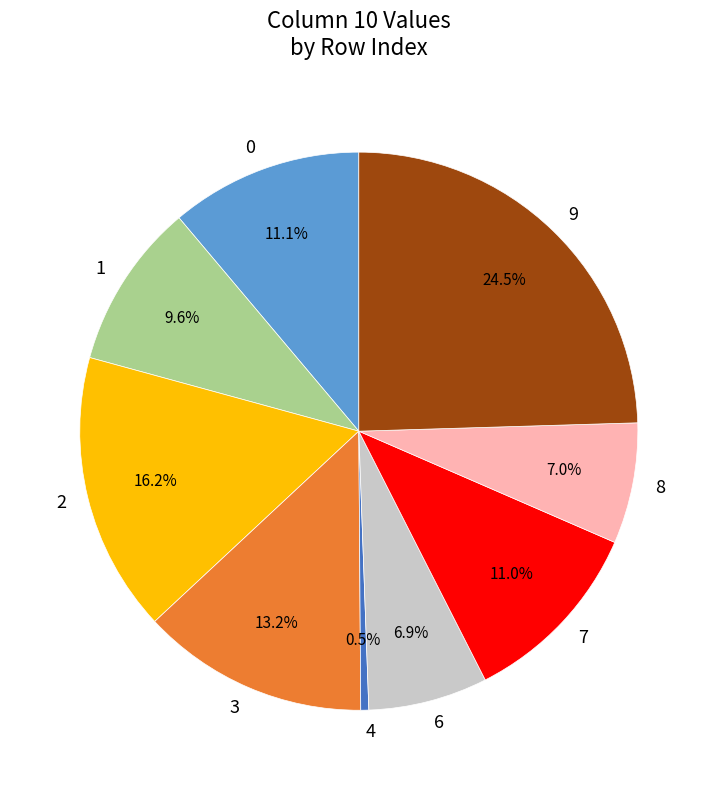

What percentage is NOT represented by 8?

93.0%